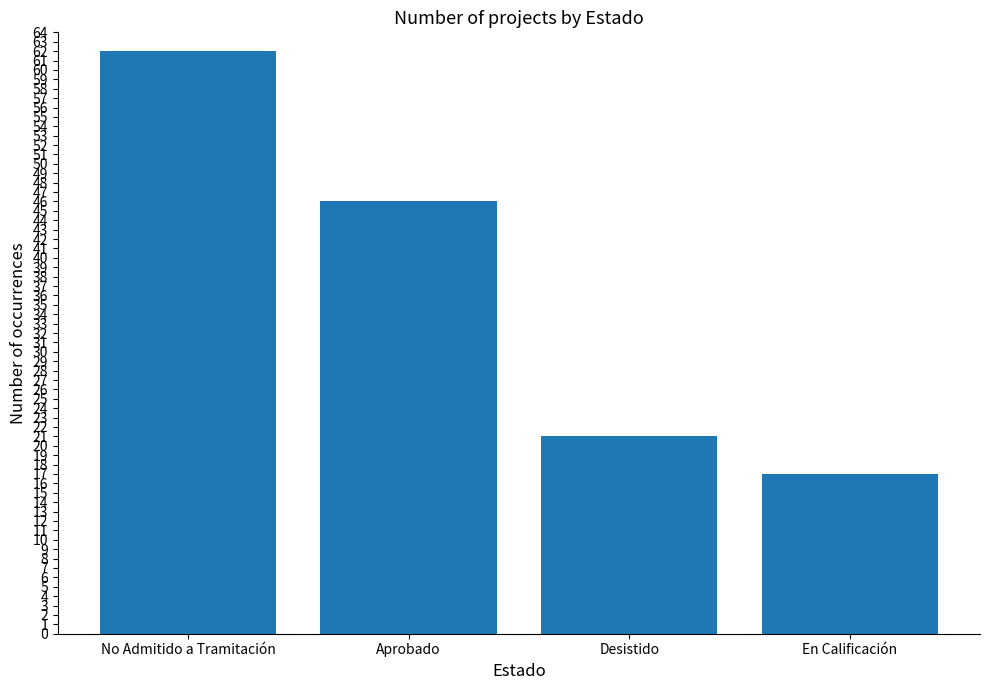

Reading right to left, transcribe all the data shown in this chart.

En Calificación=17	Desistido=21	Aprobado=46	No Admitido a Tramitación=62